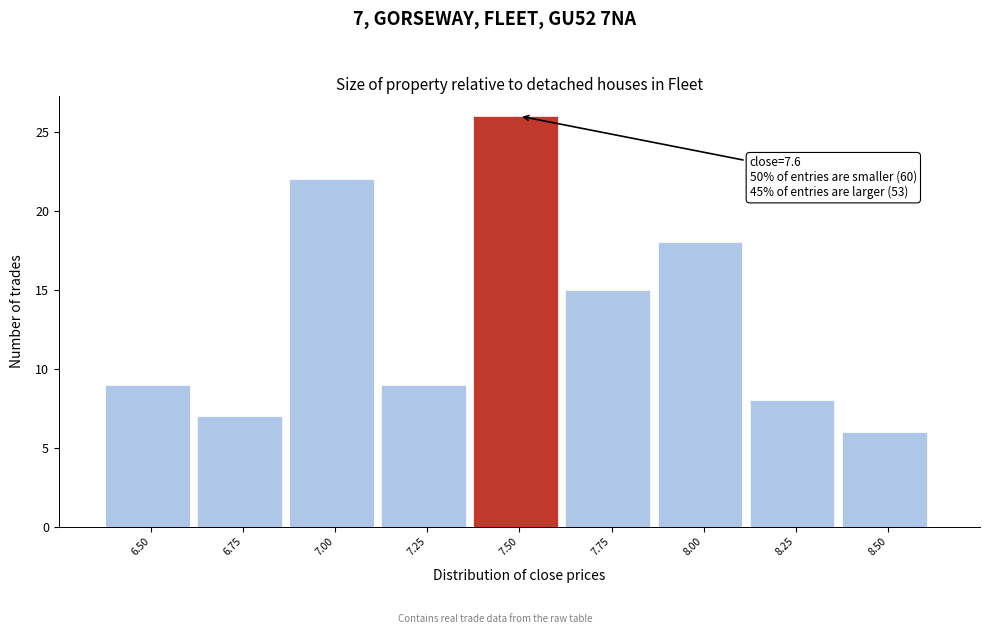

Reading left to right, extract all data points from this chart.

9	7	22	9	26	15	18	8	6